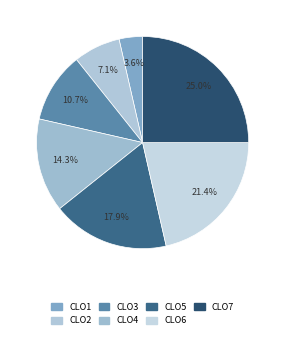

To the nearest percent, what is the difference between the largest and smallest slice percentages?

21%